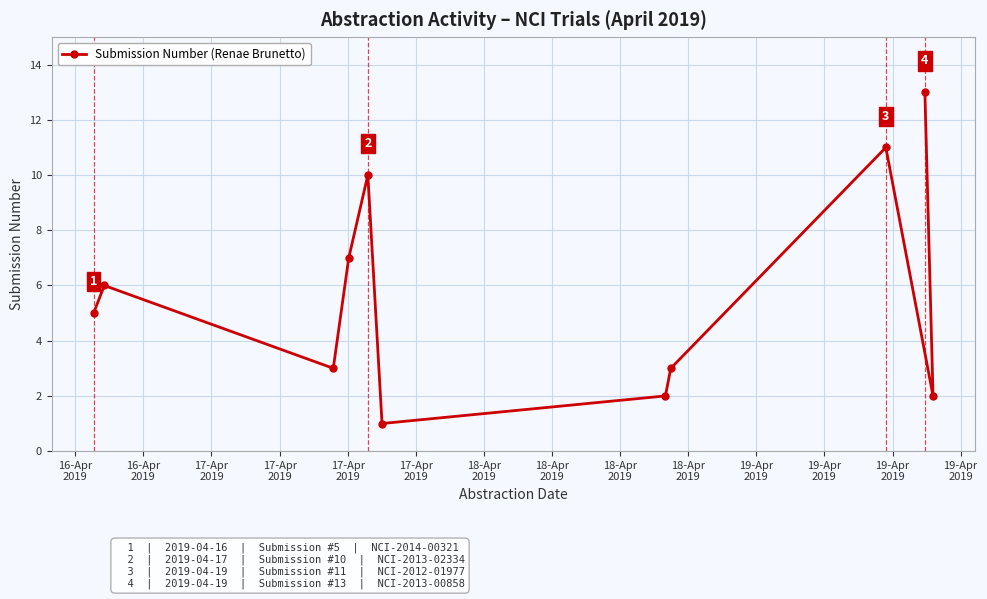

How many lines are shown in the chart?

1